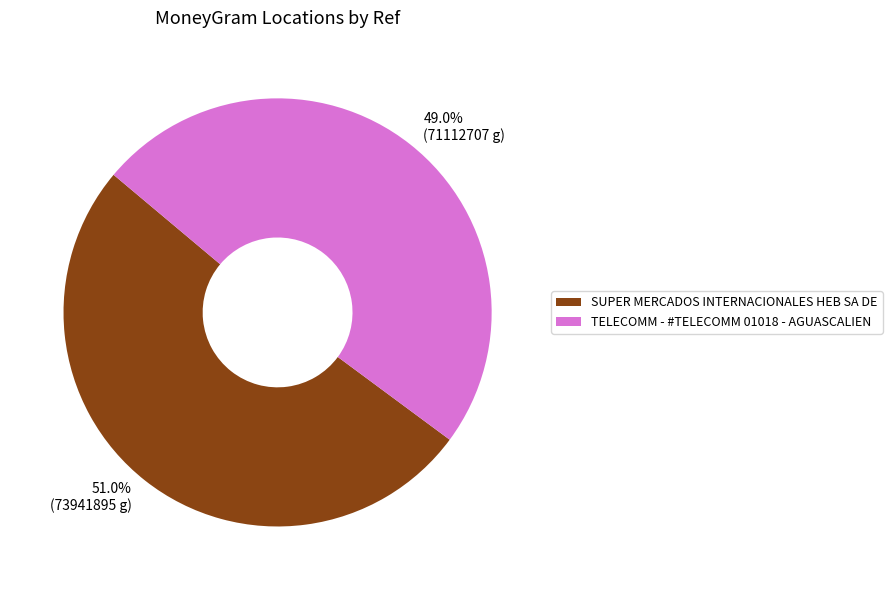

Approximately how many times larger is the value at SUPER MERCADOS INTERNACIONALES HEB SA DE compared to TELECOMM - #TELECOMM 01018 - AGUASCALIEN?

1.0